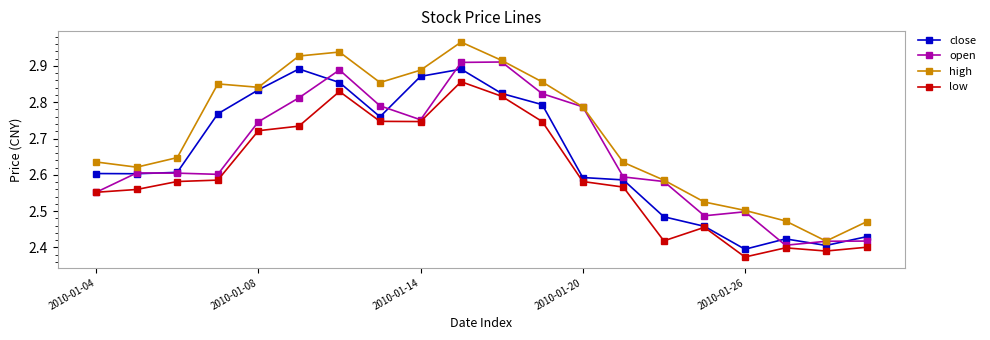

What is the difference between the second highest and minimum values in the low series?

0.5